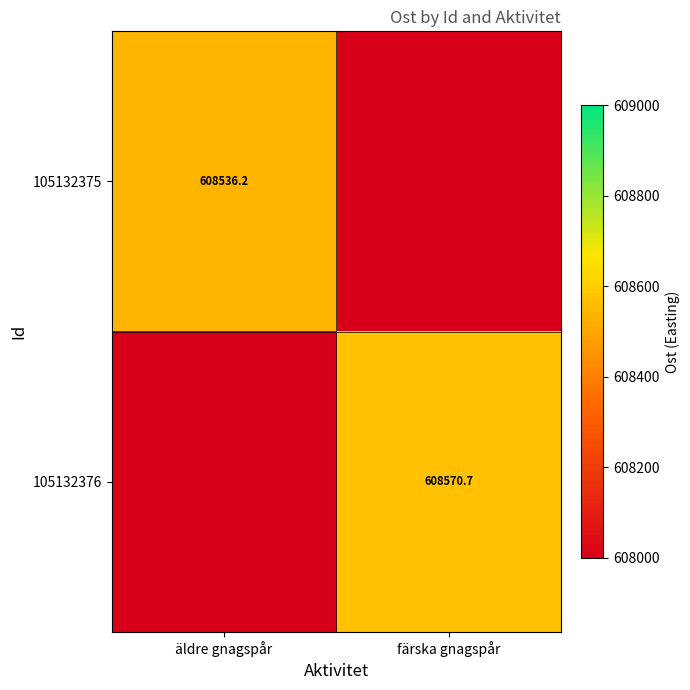

Is it true that 105132375 equals 608536.2 at äldre gnagspår?

True